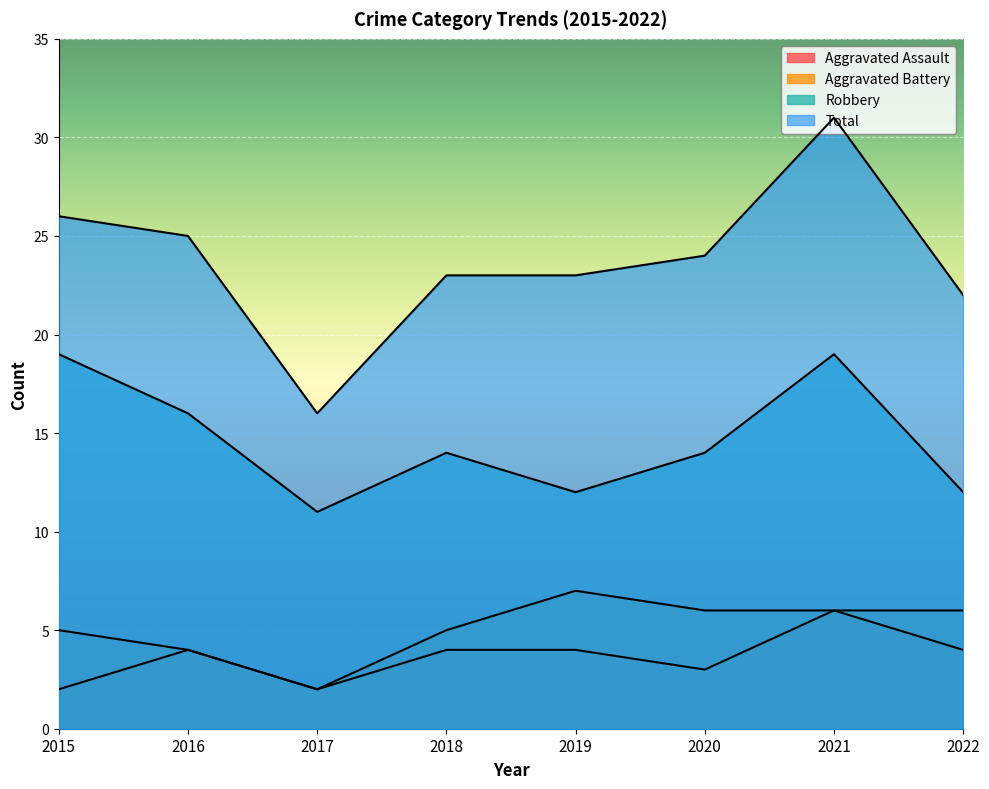

In Aggravated Battery, how many points are higher than both neighbors (excluding endpoints)?

1